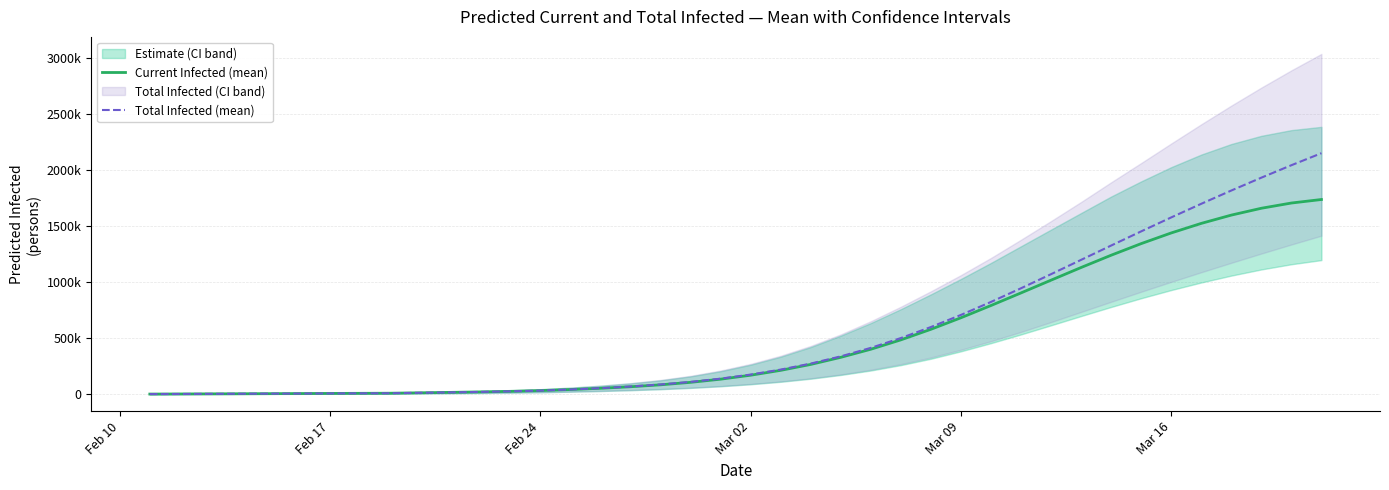

Reading right to left, transcribe all the data shown in this chart.

Current Infected (mean): 1737913	1706503	1659769	1598673	1524662	1439319	1344067	1240451	1130873	1017836	903977	791503	682210	579144	484903	401143	328997	265568	212782	169336	133939	105640	83581	66320	52644	41586	32016	25235	20210	16028	12262	8484	7542	6599	5656	4713	3771	2828	1885	943
Total Infected (mean): 2151318	2043985	1932879	1818053	1699655	1577972	1453477	1326860	1199078	1071422	945563	823519	707445	599354	500930	413405	337482	273110	219381	174993	138653	109410	86409	68205	53586	41586	32016	25235	20210	16028	12262	8484	7542	6599	5656	4713	3771	2828	1885	943